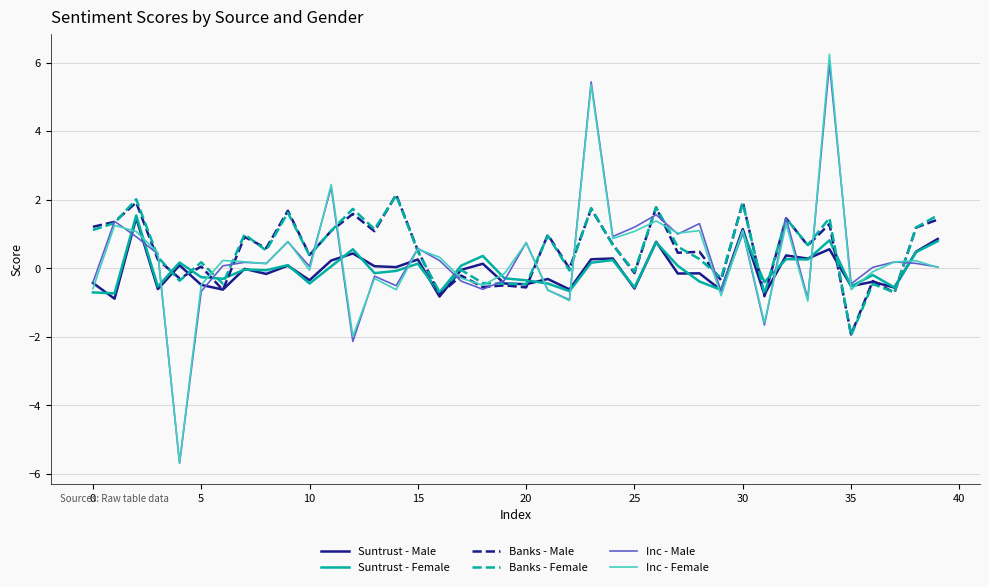

What is the difference between the maximum and minimum values in the Suntrust - Female series?

2.3